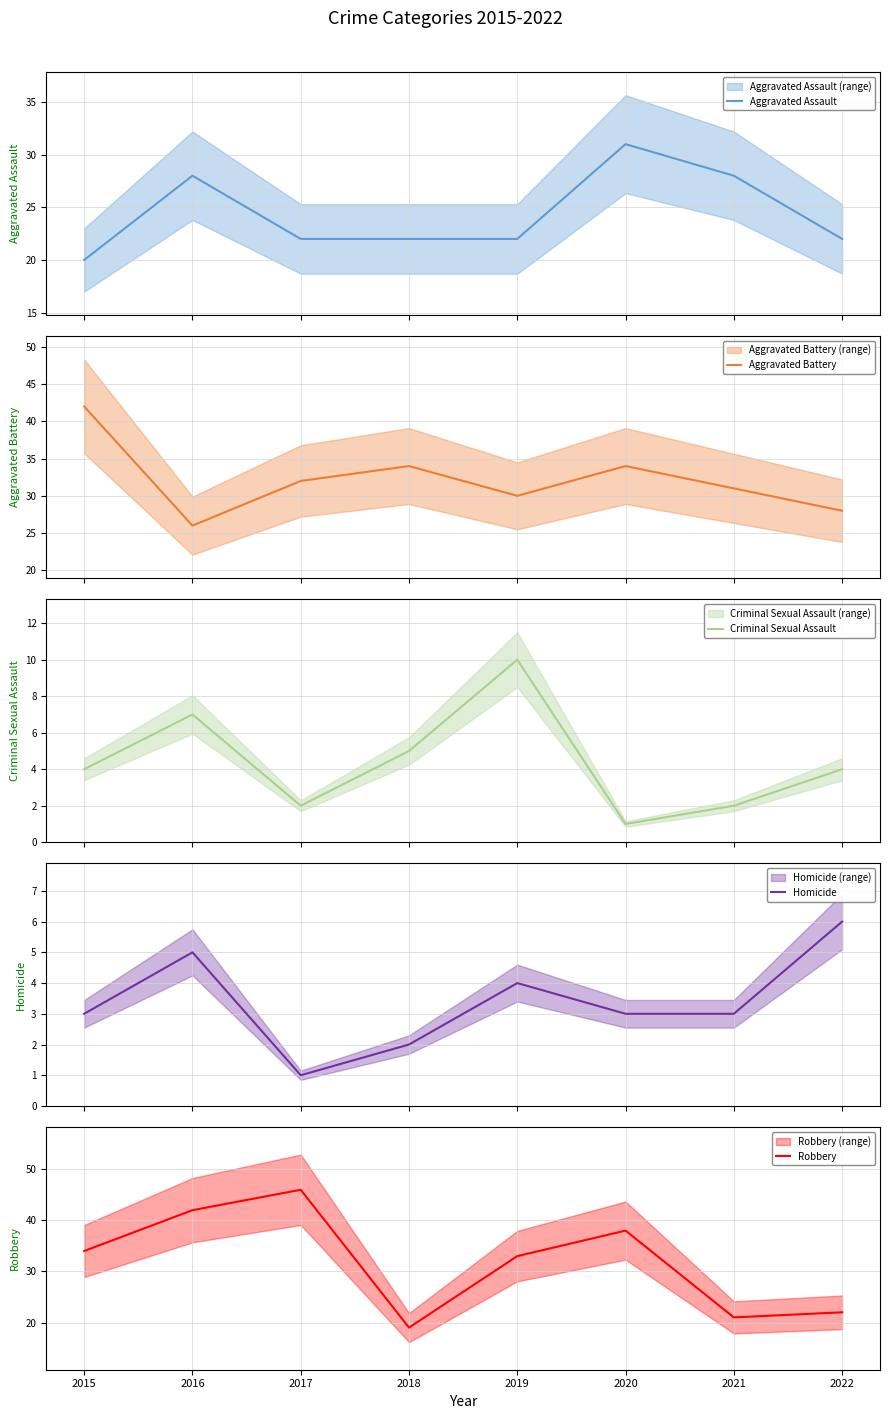

Does the chart display data point markers on the line(s)?

No